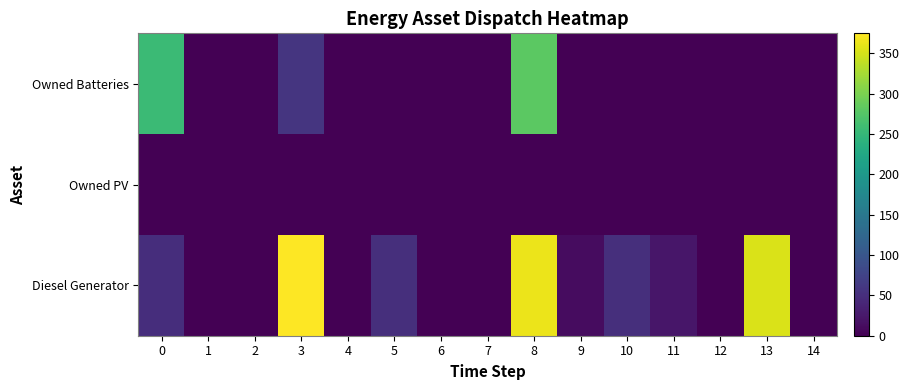

Reading right to left, extract all data points from this chart.

Diesel Generator: 14=0	13=354	12=0	11=22	10=50	9=13	8=364	7=0	6=0	5=50	4=0	3=375	2=0	1=0	0=49
Owned PV: 14=0	13=0	12=0	11=0	10=0	9=0	8=0	7=0	6=0	5=0	4=0	3=0	2=0	1=0	0=0
Owned Batteries: 14=0	13=0	12=0	11=0	10=0	9=0	8=280	7=0	6=0	5=0	4=0	3=58	2=0	1=0	0=255